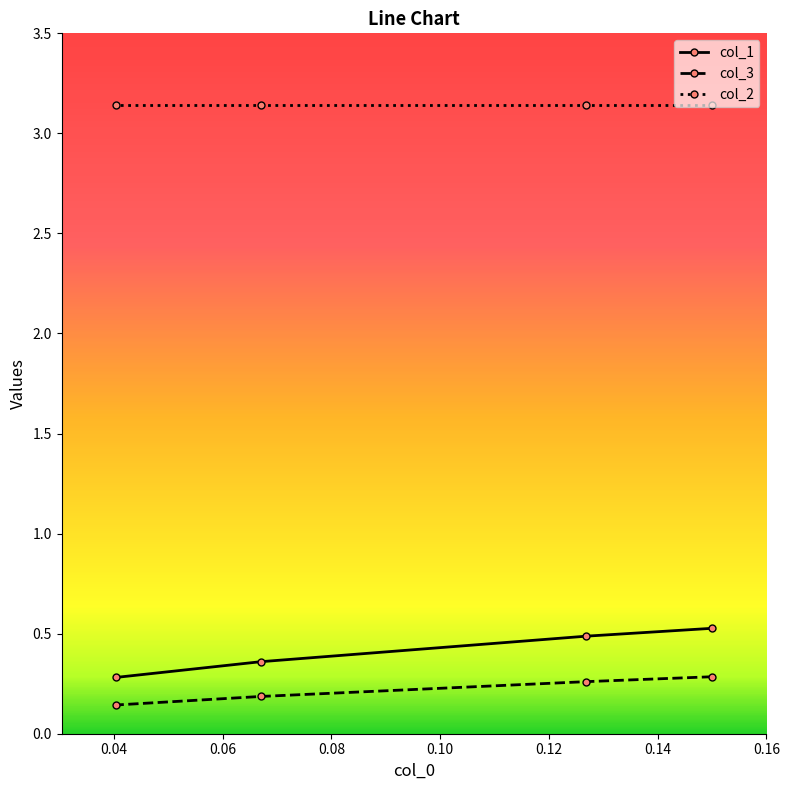

True or false: col_2 and col_3 cross at least once.

False